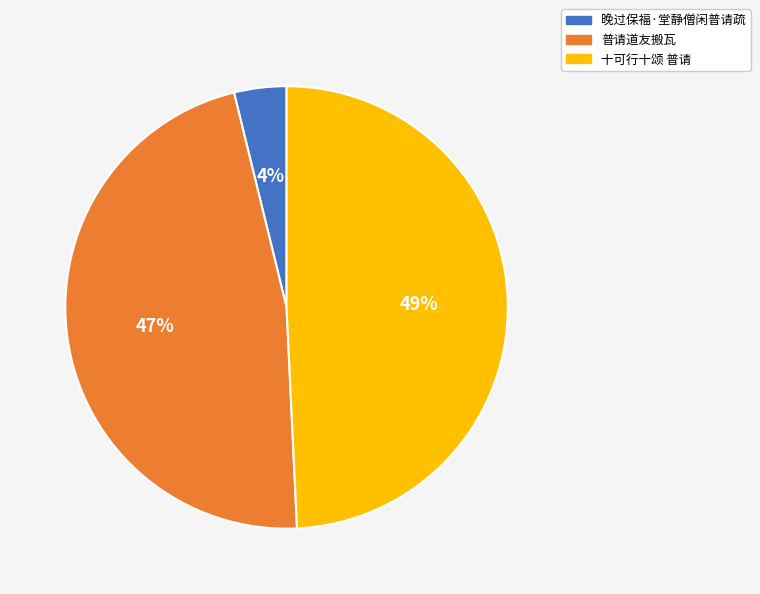

What is the smallest slice in the pie chart?

晚过保福·堂静僧闲普请疏